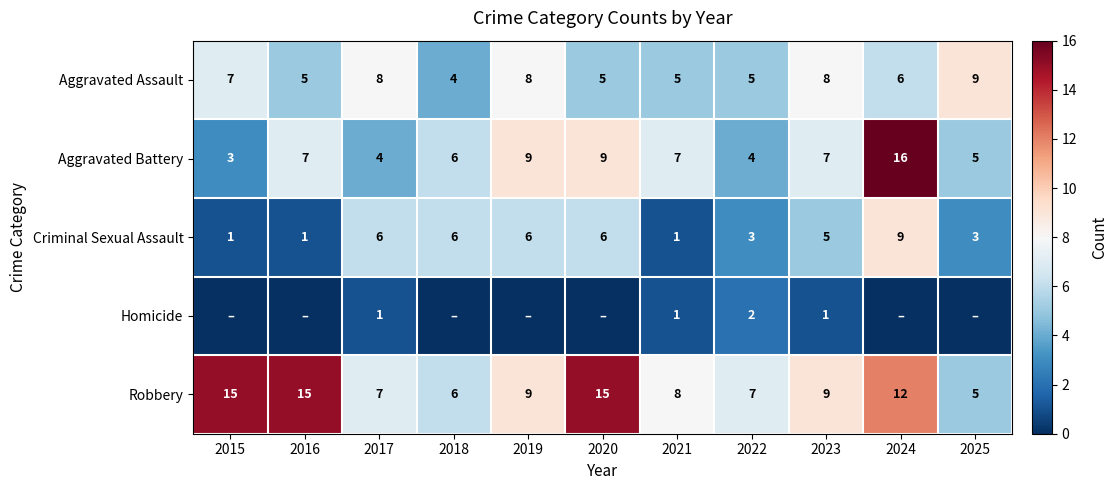

At which label is Criminal Sexual Assault closest to 5?

2023